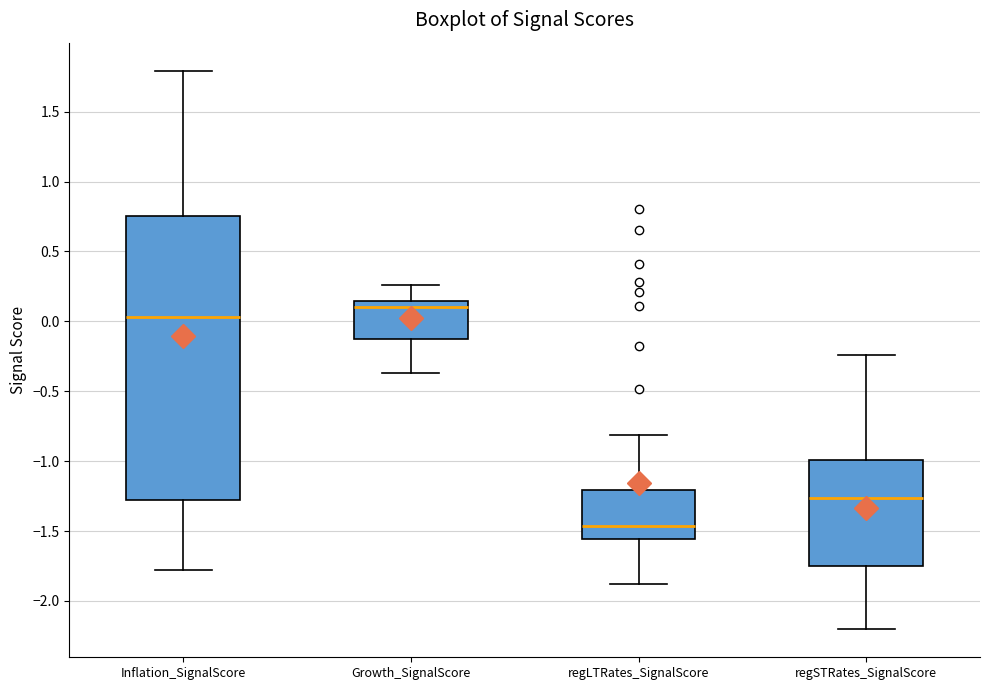

Which box is the tallest, from its lower edge to its upper edge?

Inflation_SignalScore